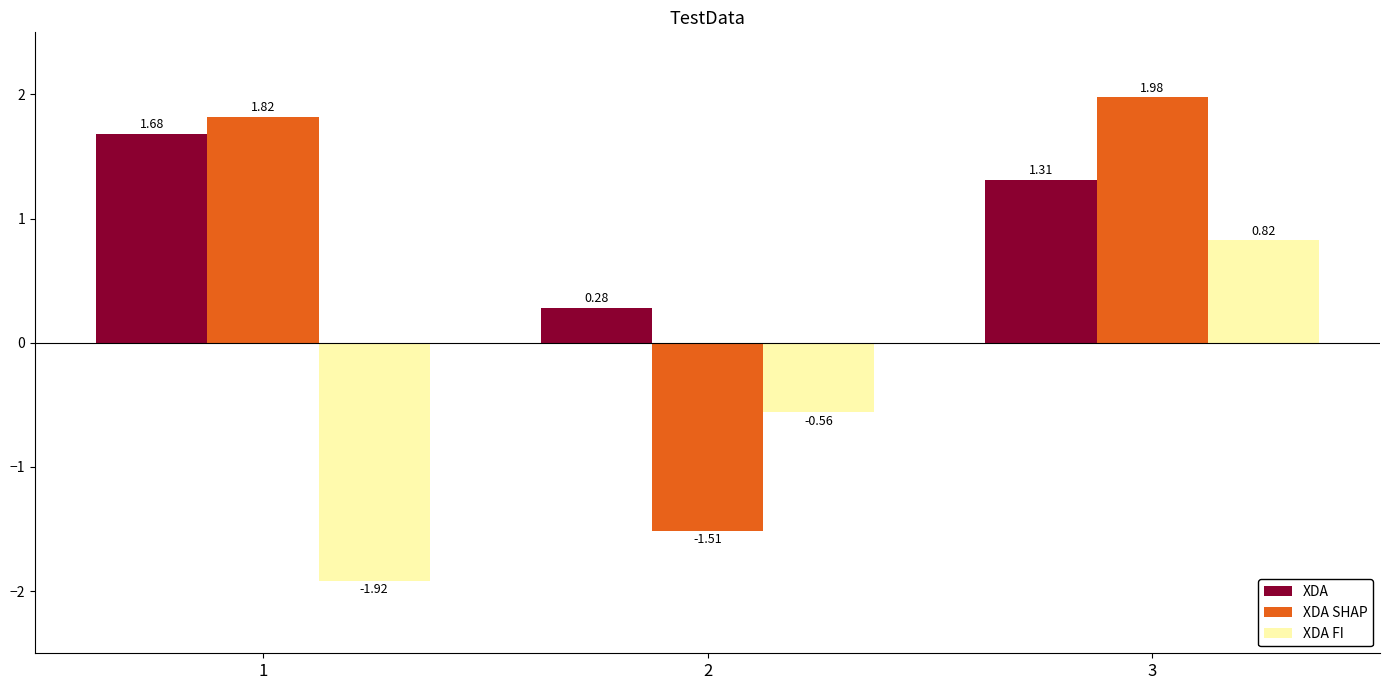

What is the difference between the highest and lowest values at 1?

3.7